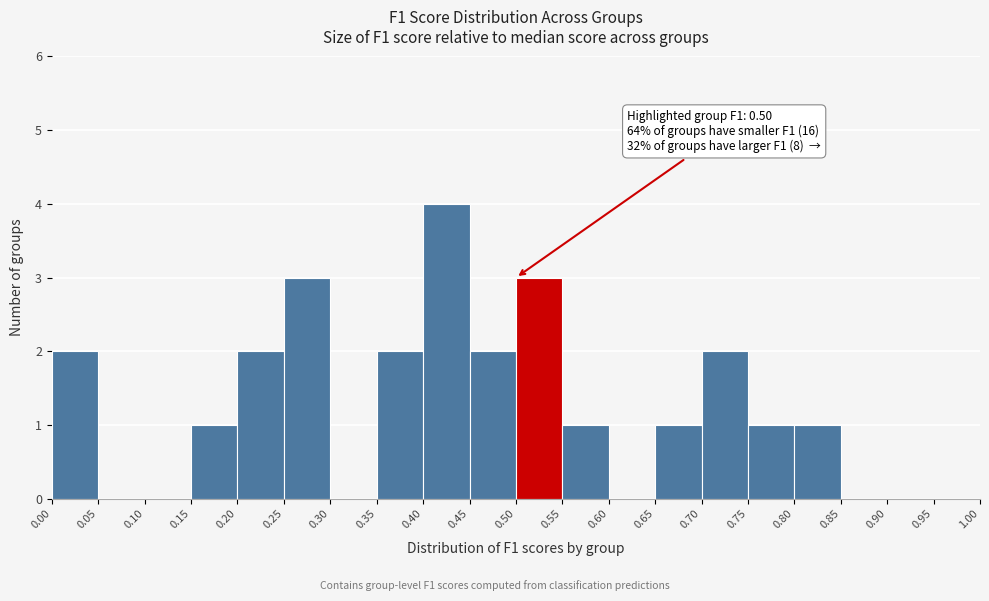

Which range on the x-axis has the tallest bar?

0.40 to 0.45